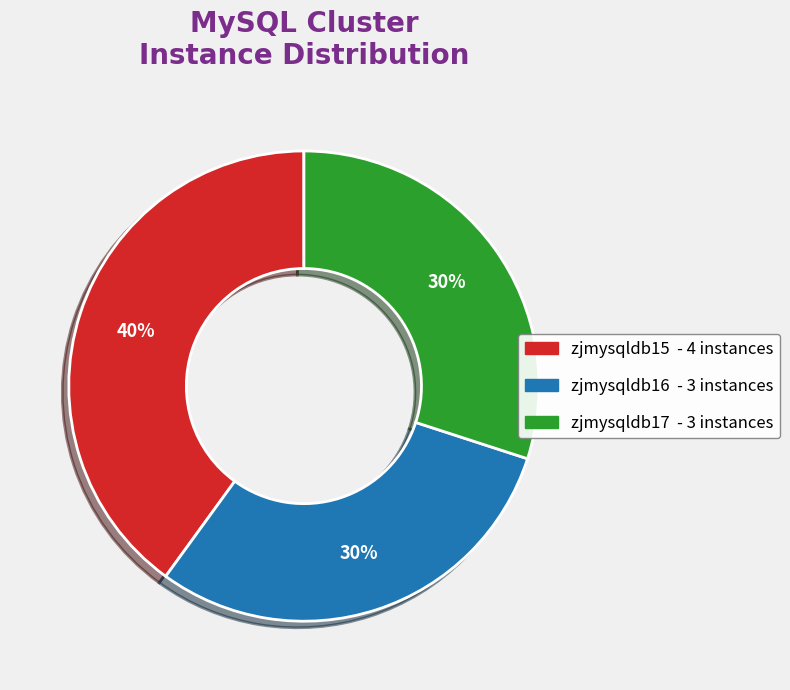

Is there any slice that represents more than half of the pie?

No